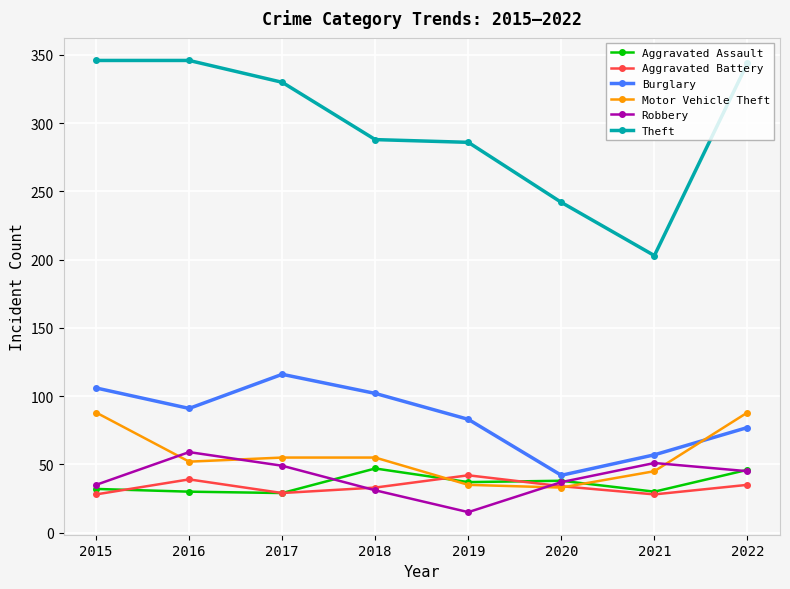

What is the minimum value for Theft?

203